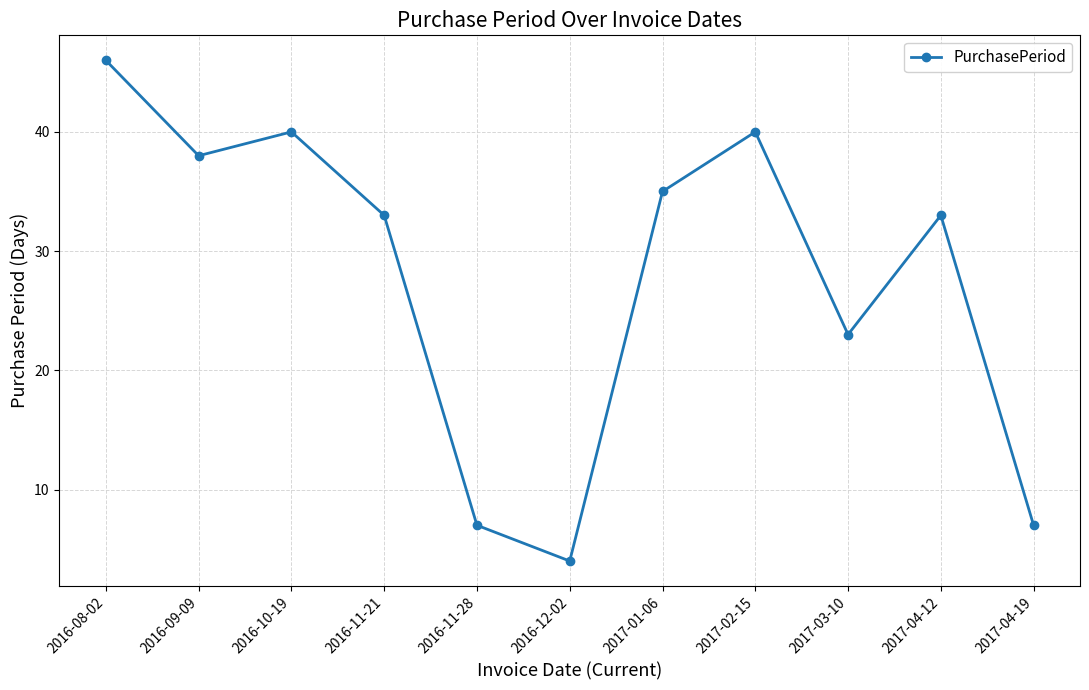

What is the sum of all values?

306